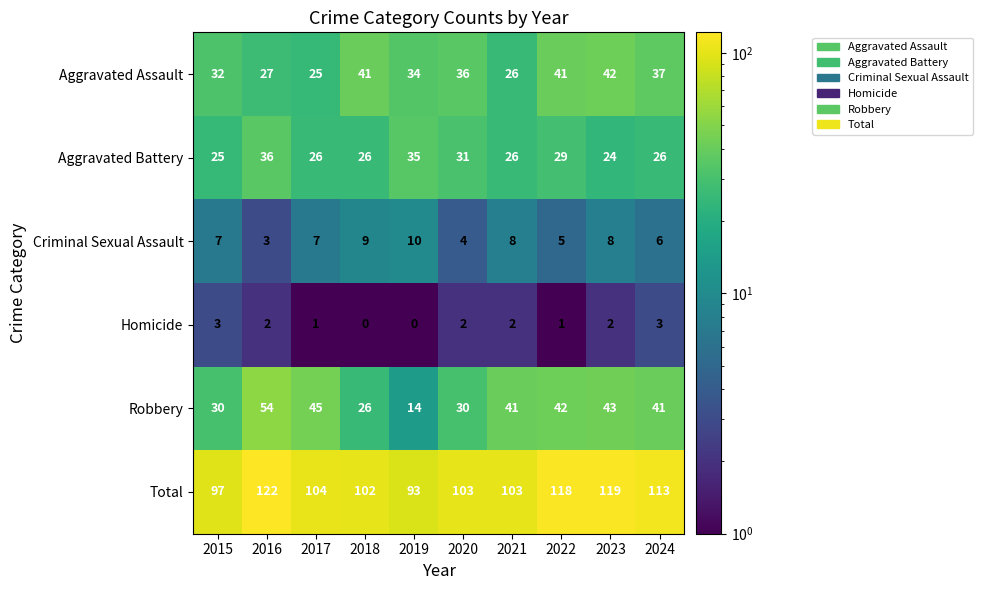

Is the value of Homicide at 2015 greater than the value of Total at 2016?

No